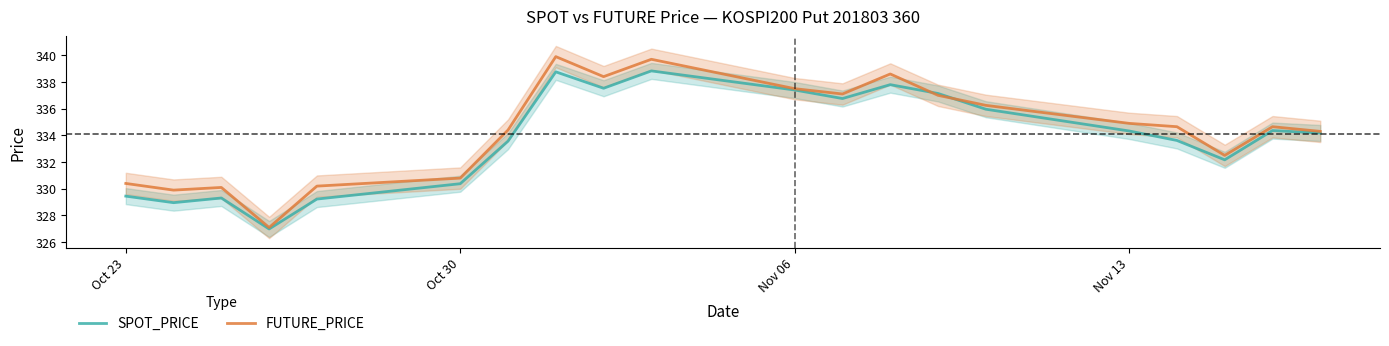

How many data points in FUTURE_PRICE are above 334?

13